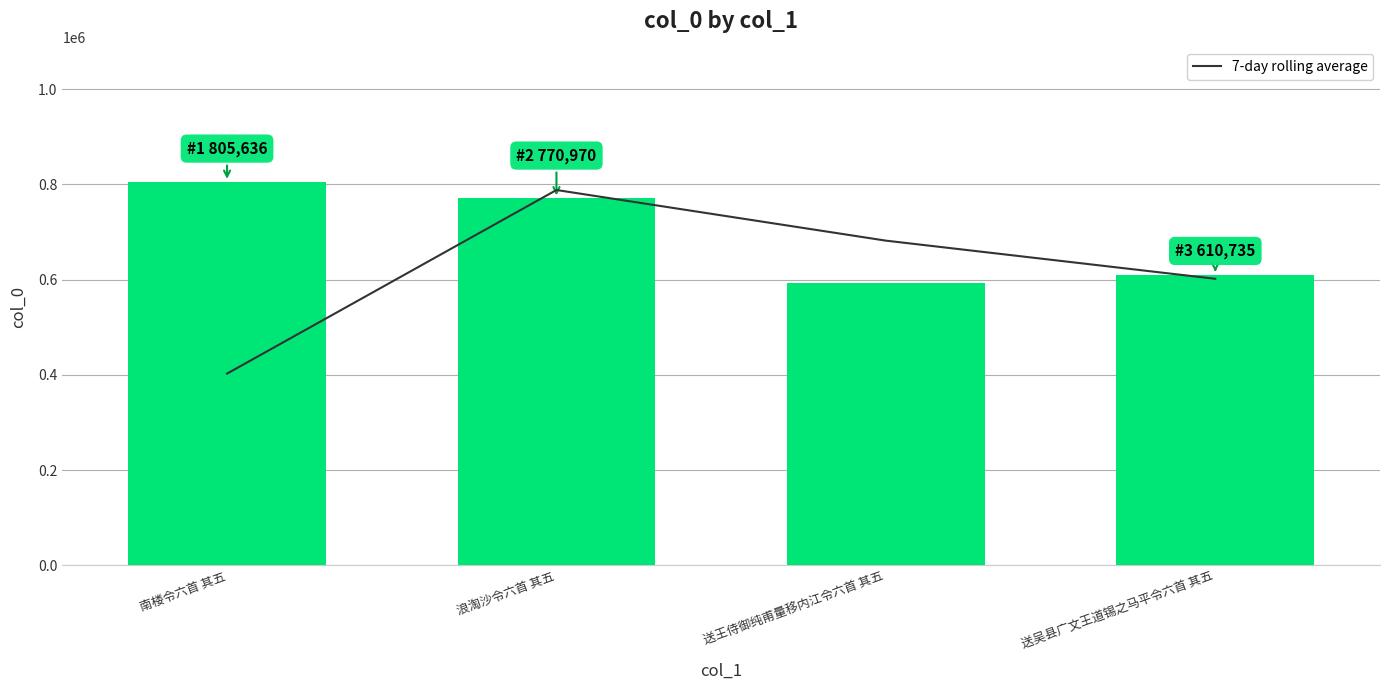

Rank the categories by 7-day rolling average value from highest to lowest.

浪淘沙令六首 其五, 送王侍御纯甫量移内江令六首 其五, 送吴县广文王道锡之马平令六首 其五, 南楼令六首 其五